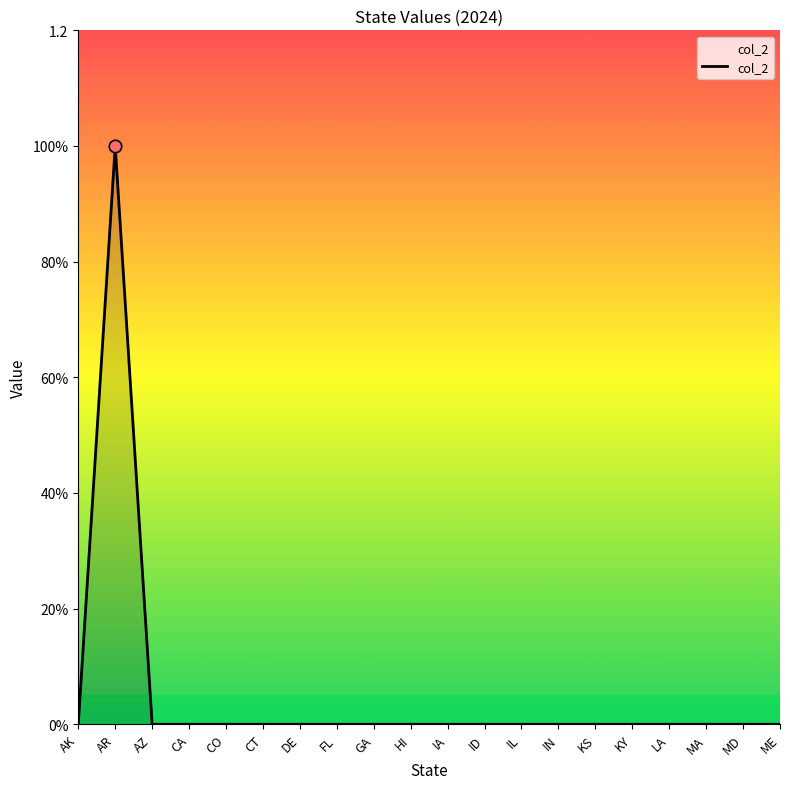

What is the change in value from AR to MD?

-1